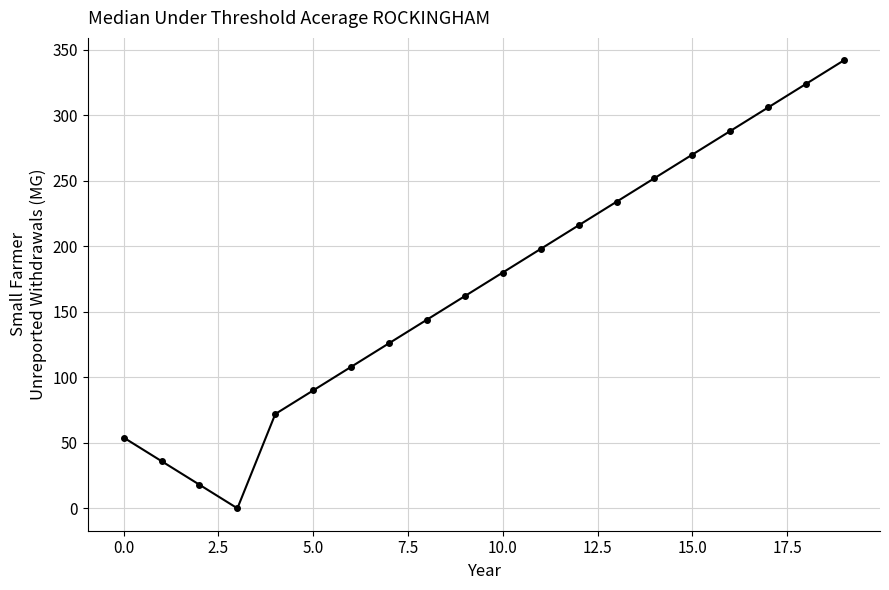

Reading left to right, list all the values displayed in this chart.

54	36	18	0	72	90	108	126	144	162	180	198	216	234	252	270	288	306	324	342